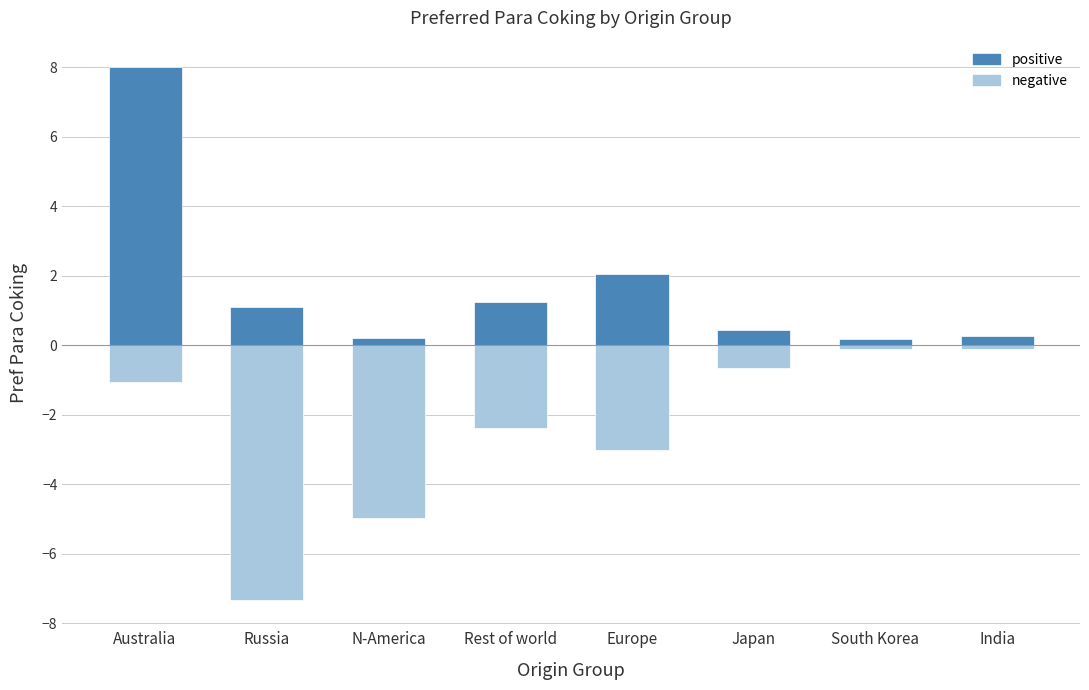

At Rest of world, list the series in order from largest to smallest.

positive, negative